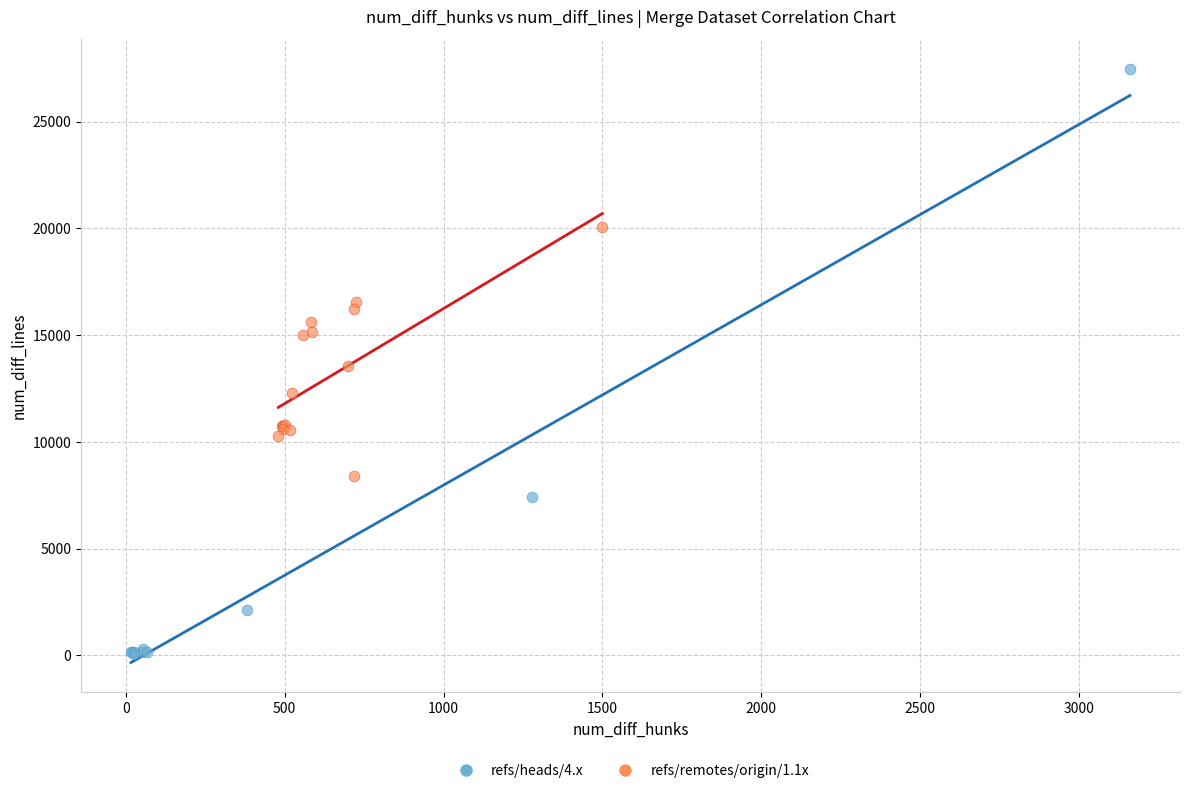

Which series reaches the maximum Y coordinate?

refs/heads/4.x